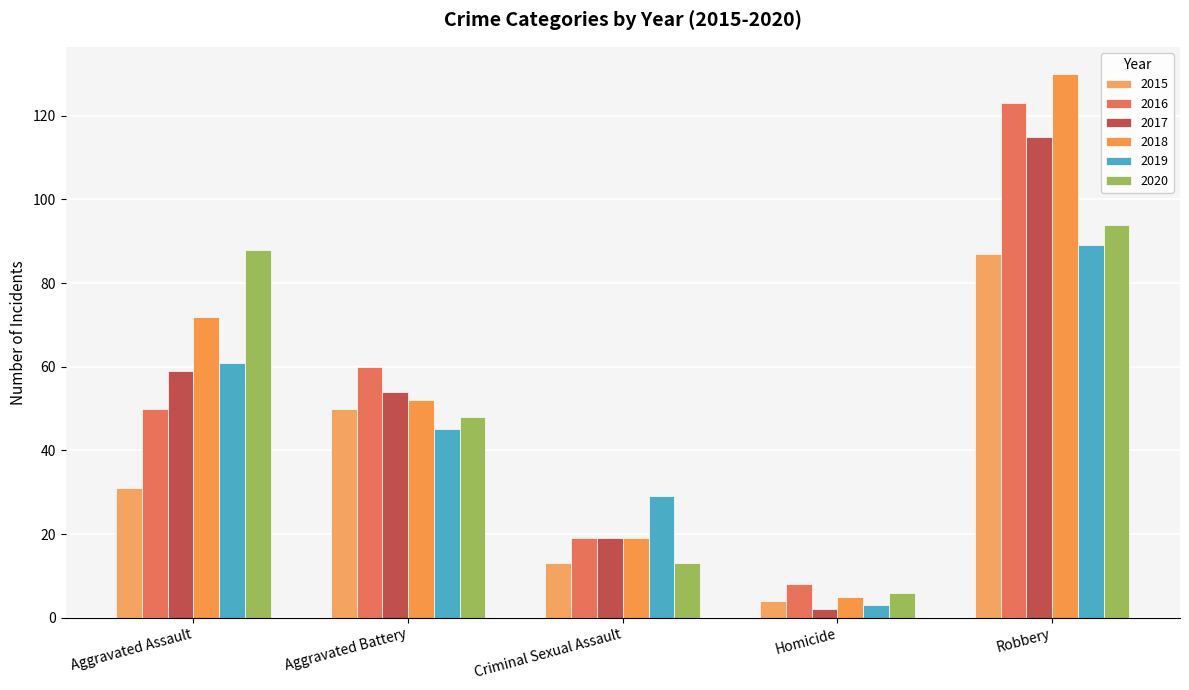

List the series in order of their peak value, lowest first.

2015, 2019, 2020, 2017, 2016, 2018